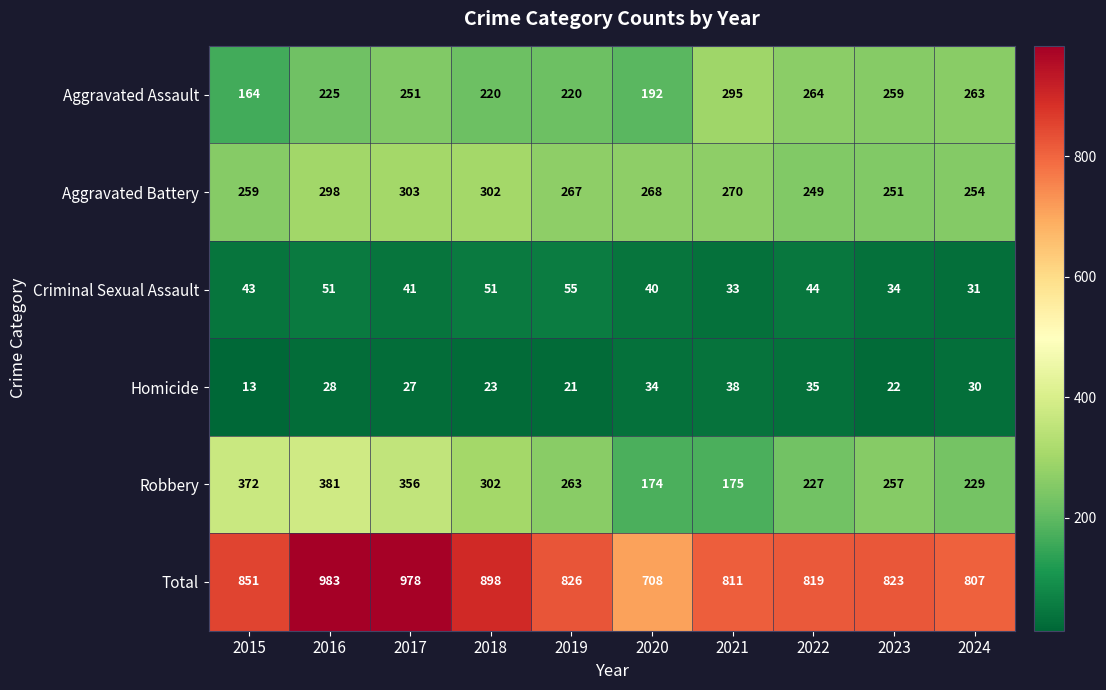

The Criminal Sexual Assault series shows 40 at 2020. True or false?

True